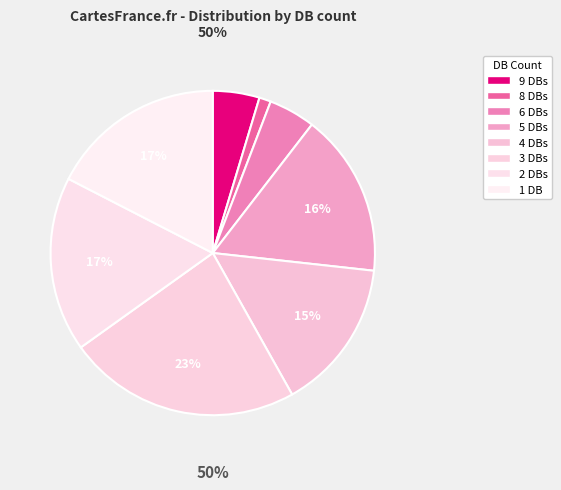

Approximately how many times larger is the value at Db_count=1 compared to Db_count=9?

3.8